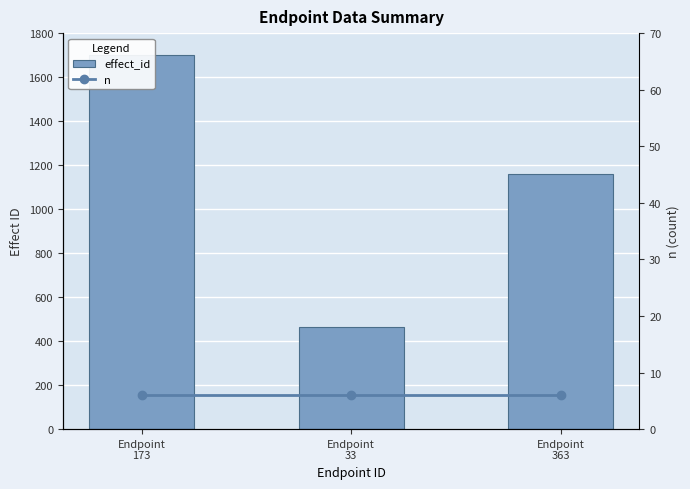

Which label corresponds to the smallest value in the chart?

Endpoint
173